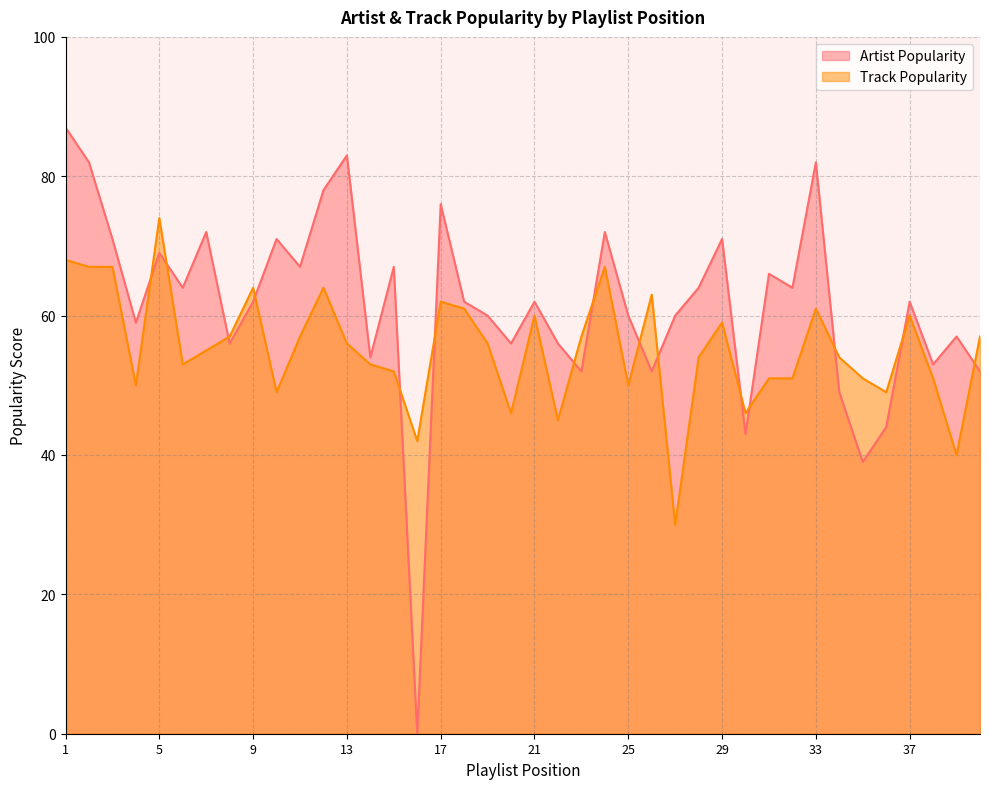

Reading left to right, what are all the values shown in this chart?

Artist Popularity: 1=87	2=82	3=71	4=59	5=69	6=64	7=72	8=56	9=62	10=71	11=67	12=78	13=83	14=54	15=67	16=0	17=76	18=62	19=60	20=56	21=62	22=56	23=52	24=72	25=60	26=52	27=60	28=64	29=71	30=43	31=66	32=64	33=82	34=49	35=39	36=44	37=62	38=53	39=57	40=52
Track Popularity: 1=68	2=67	3=67	4=50	5=74	6=53	7=55	8=57	9=64	10=49	11=57	12=64	13=56	14=53	15=52	16=42	17=62	18=61	19=56	20=46	21=60	22=45	23=57	24=67	25=50	26=63	27=30	28=54	29=59	30=46	31=51	32=51	33=61	34=54	35=51	36=49	37=60	38=51	39=40	40=57